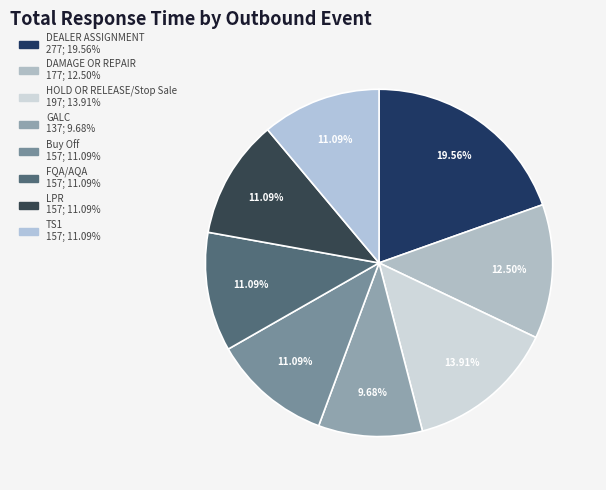

What is the ratio of the value at TS1 to the value at GALC?

1.1